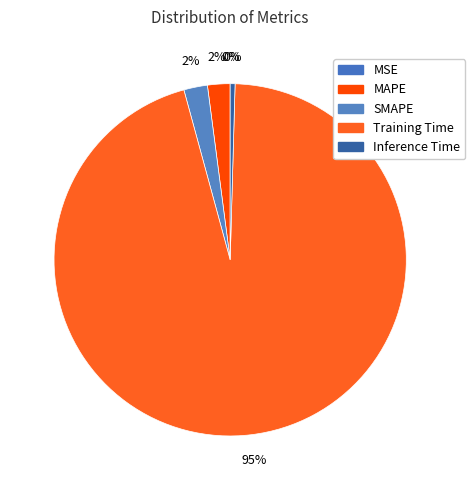

Rank the categories by value from lowest to highest.

MSE, Inference Time, MAPE, SMAPE, Training Time